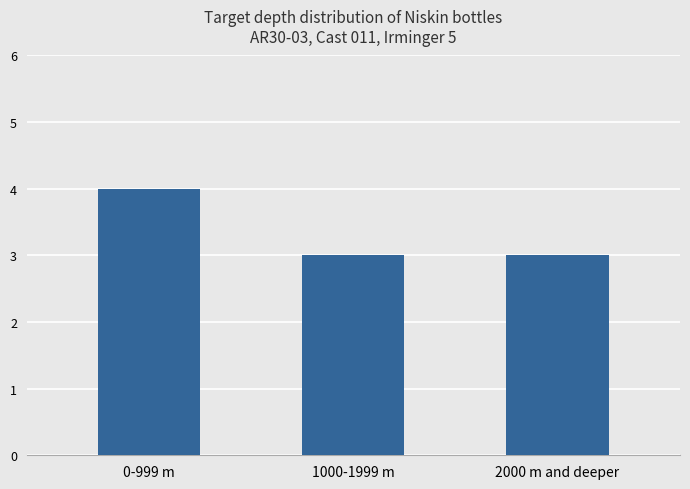

What is the ratio of the value at 1000-1999 m to the value at 0-999 m?

0.8